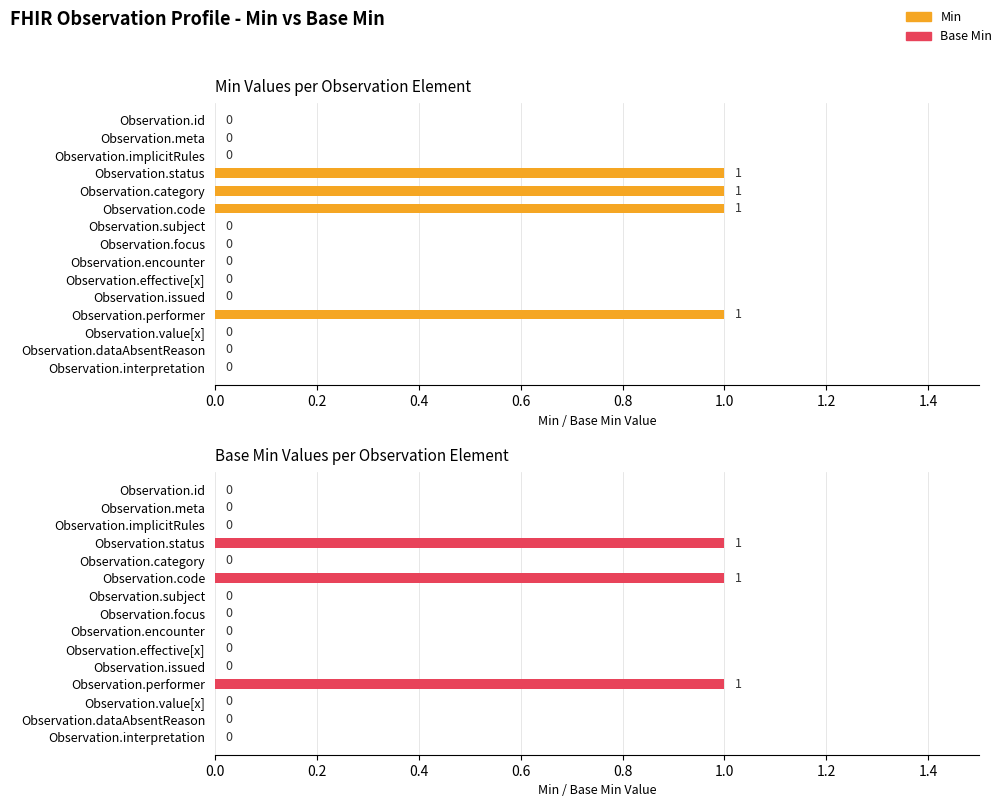

List the series in order of their overall mean, highest first.

Min, Base Min